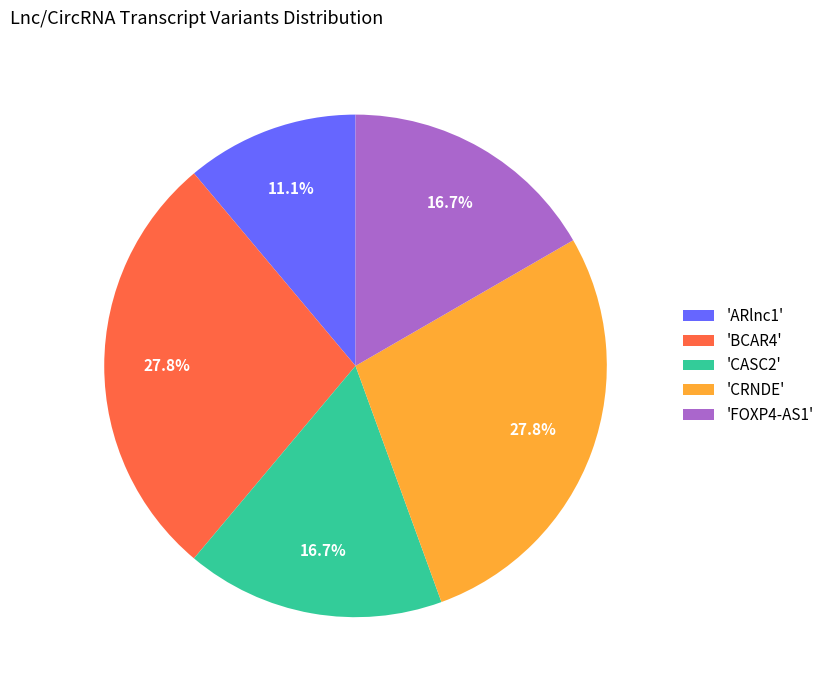

Is the sum of 'CASC2' and 'BCAR4' greater than half?

No